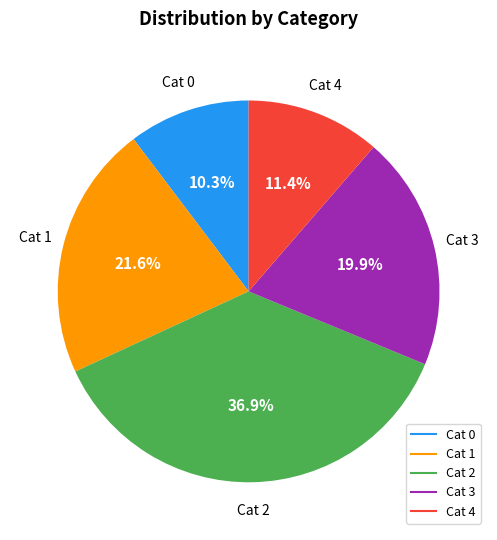

Is there a majority slice in this chart?

No